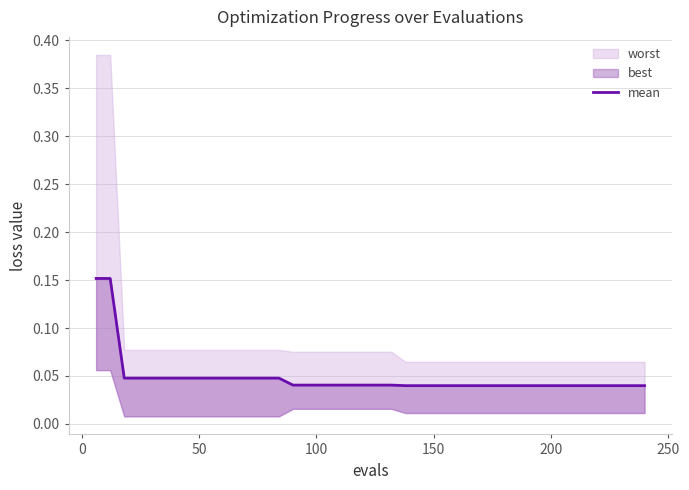

Count the number of categories in the chart.

40